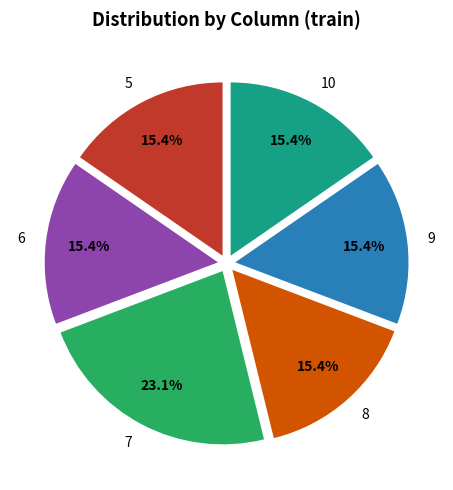

What is the ratio of the value at 9 to the value at 8?

1.0